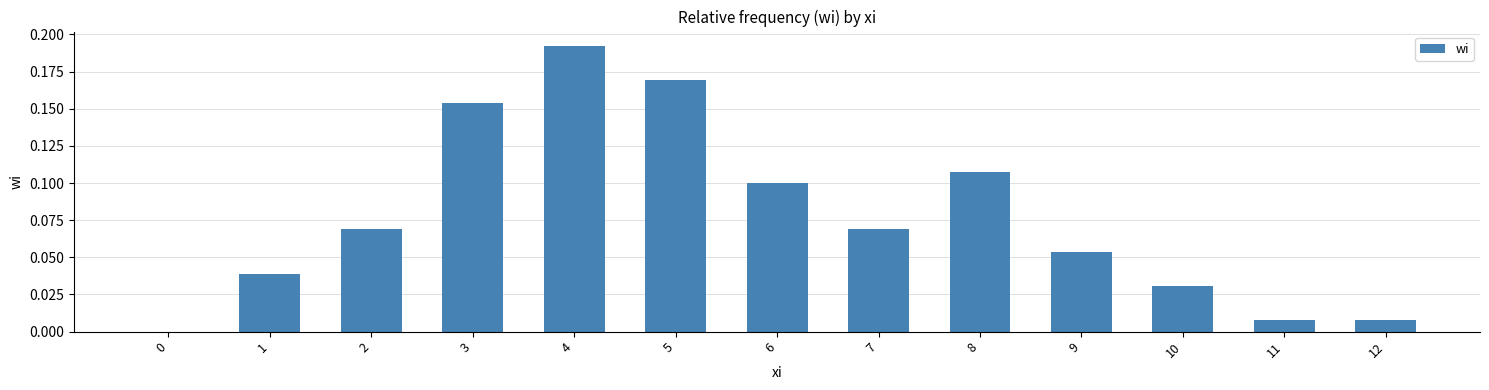

Is it true that the value at 1 is 0.1?

False